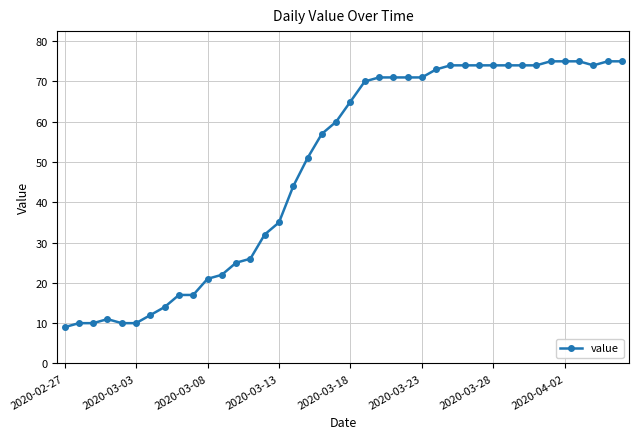

What is the minimum value shown in the chart?

9